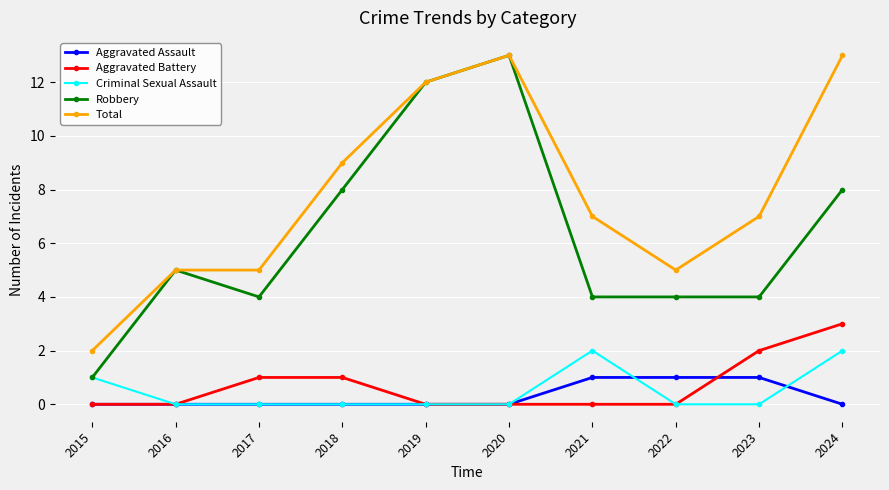

True or false: Aggravated Battery and Total intersect in this chart.

False